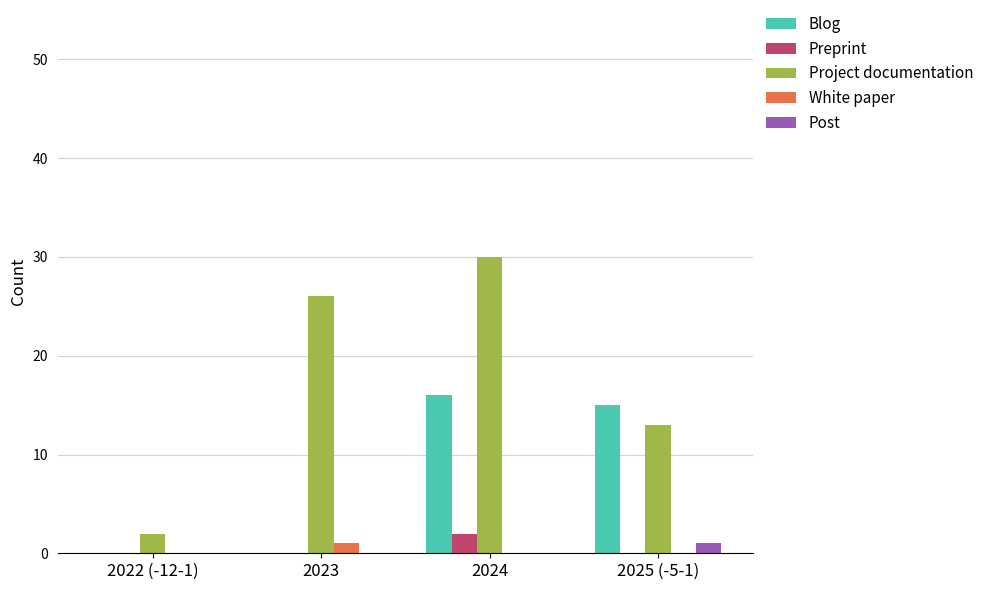

At which category is the sum across all series the highest?

2024